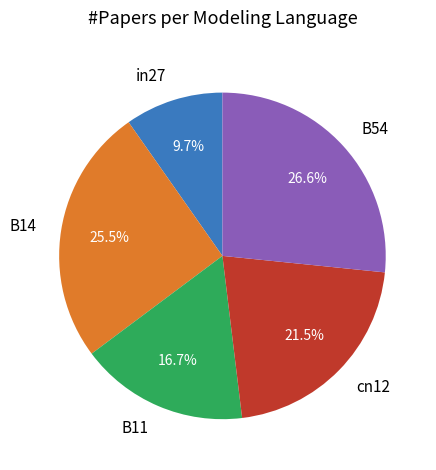

True or false: in27 accounts for 16% of the total.

False